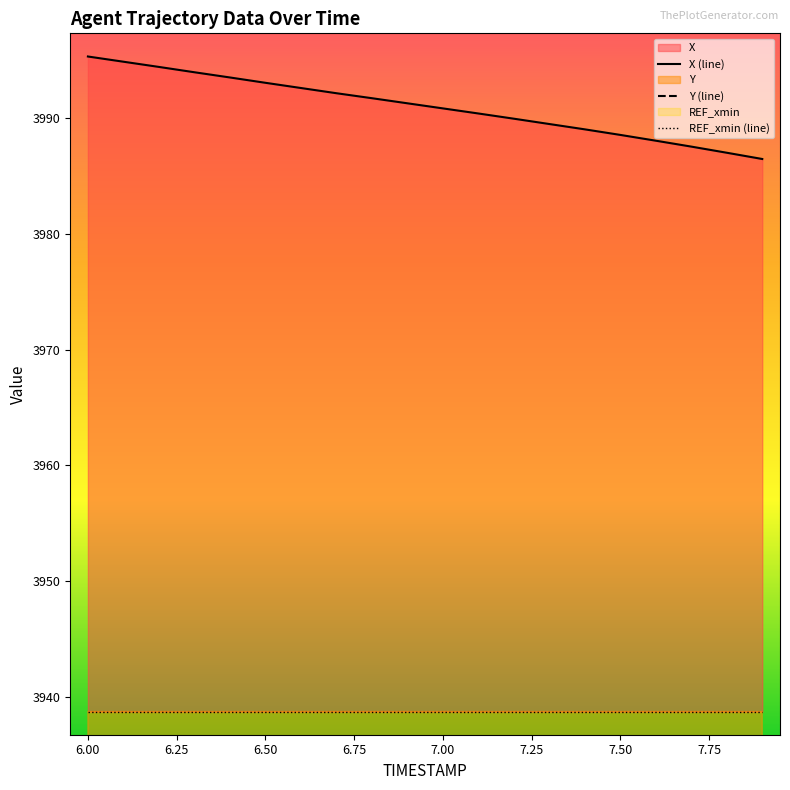

True or false: X has a value of 3990.4 at 7.1.

True